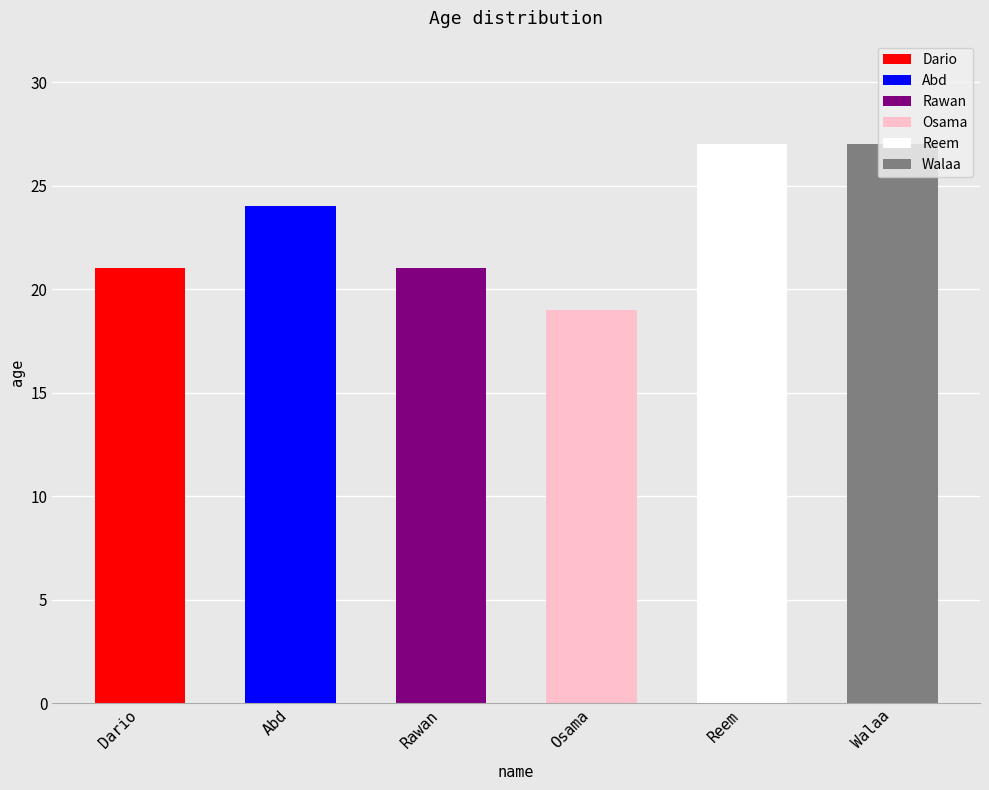

What is the sum of all values?

139